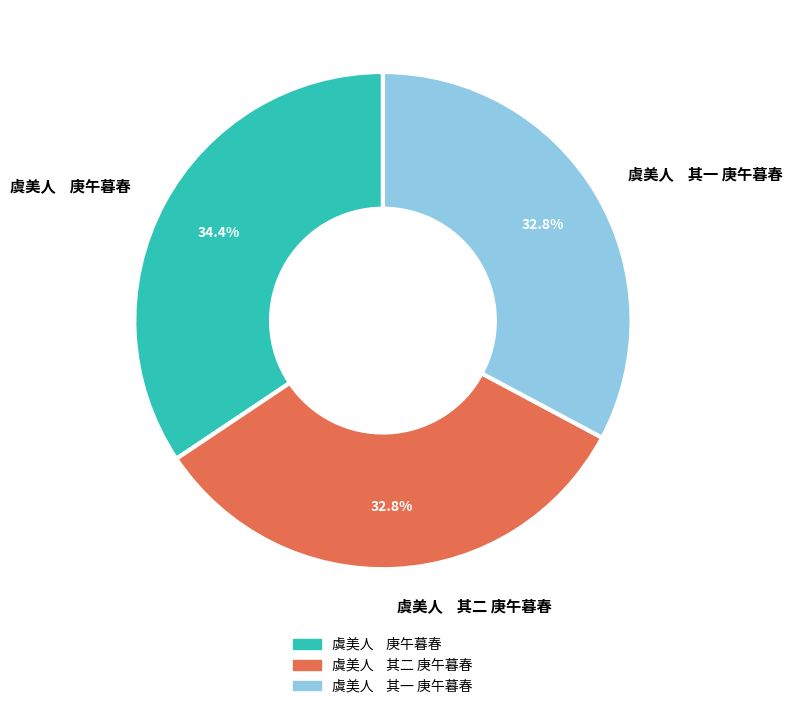

What is the largest slice in the pie chart?

虞美人 庚午暮春